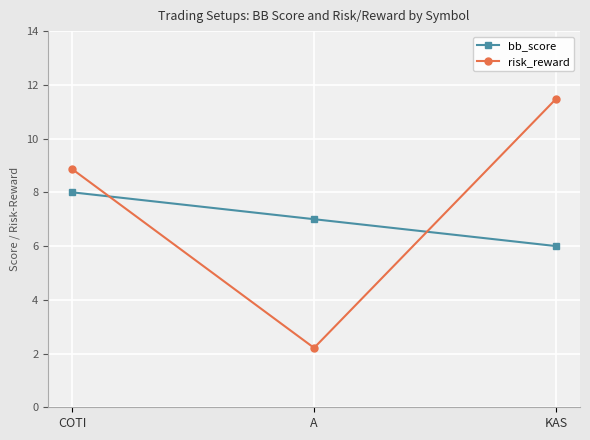

What is the label of the 1st point from the right?

KAS